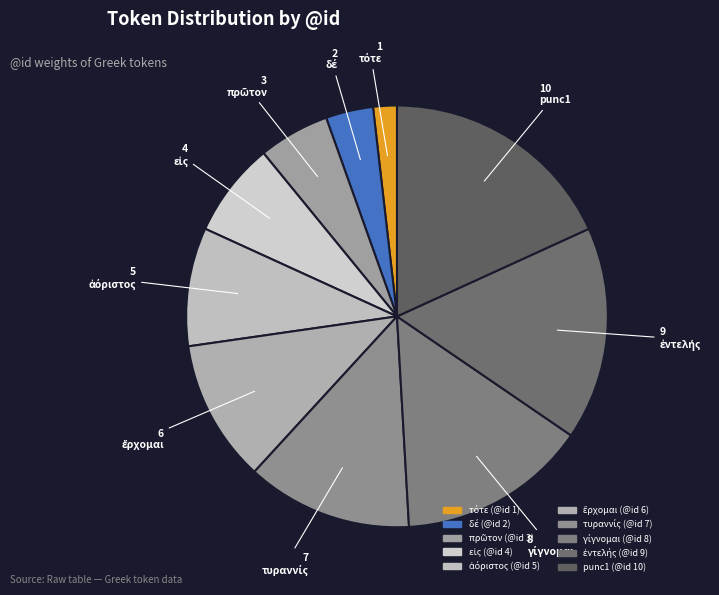

To the nearest percent, what is the combined percentage of ἐντελής and ἀόριστος?

25%